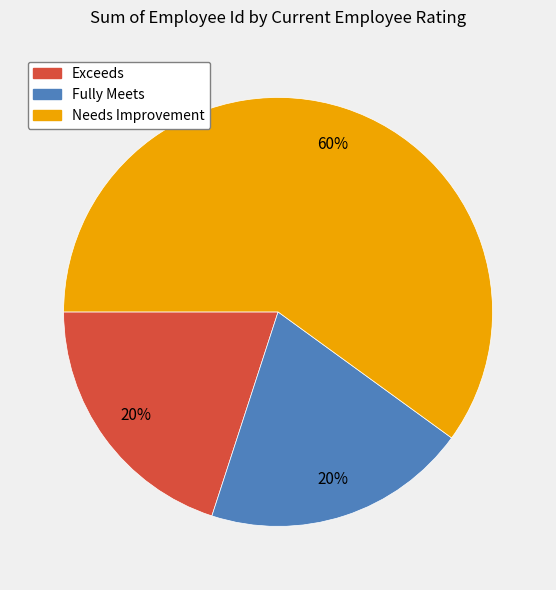

Does any single category account for the majority?

Yes